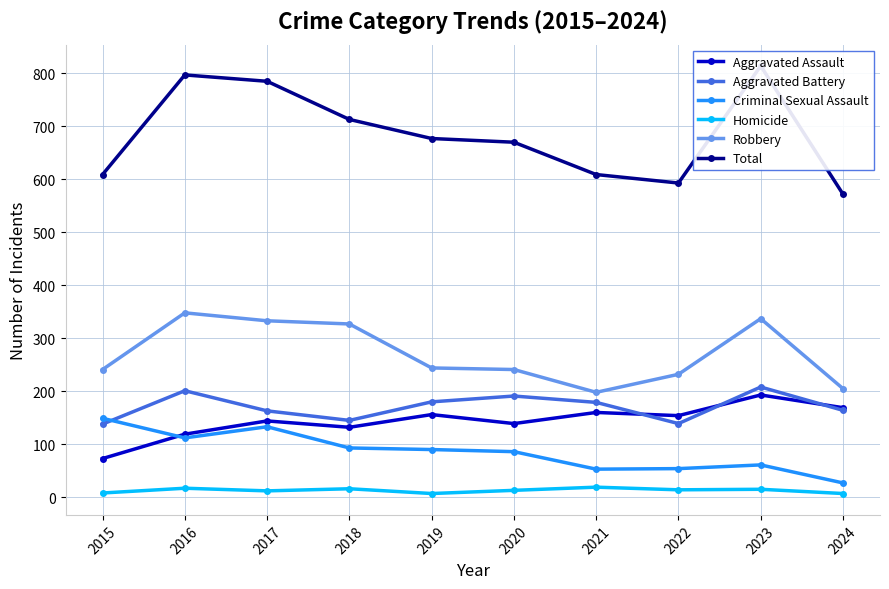

True or false: Criminal Sexual Assault has a value of 147 at 2016.

False